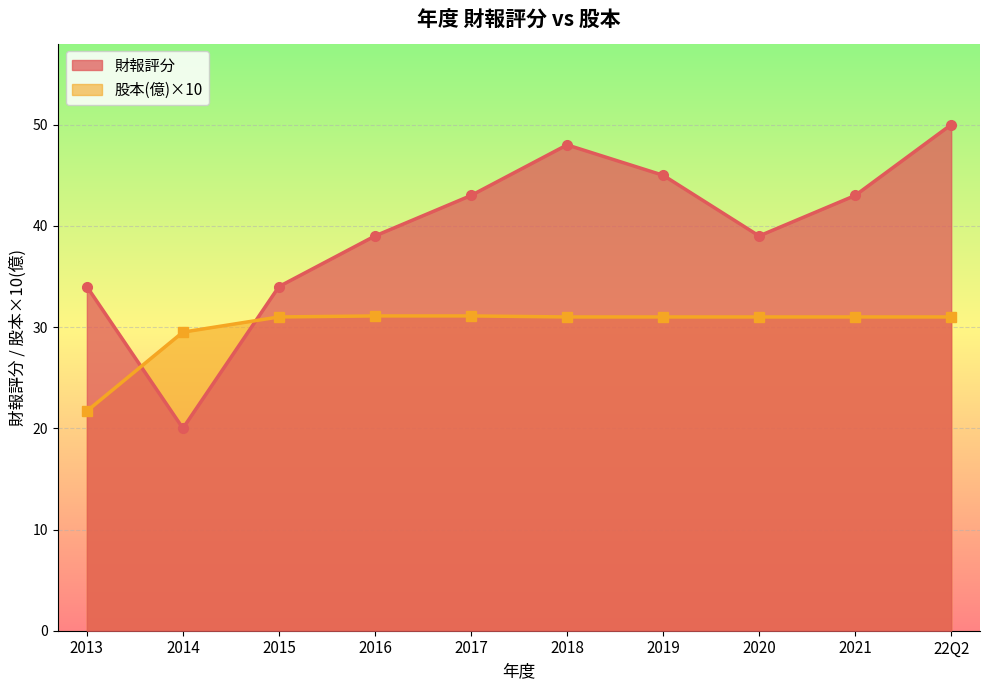

What is the spread (max minus min) of values at 2019?

14.0